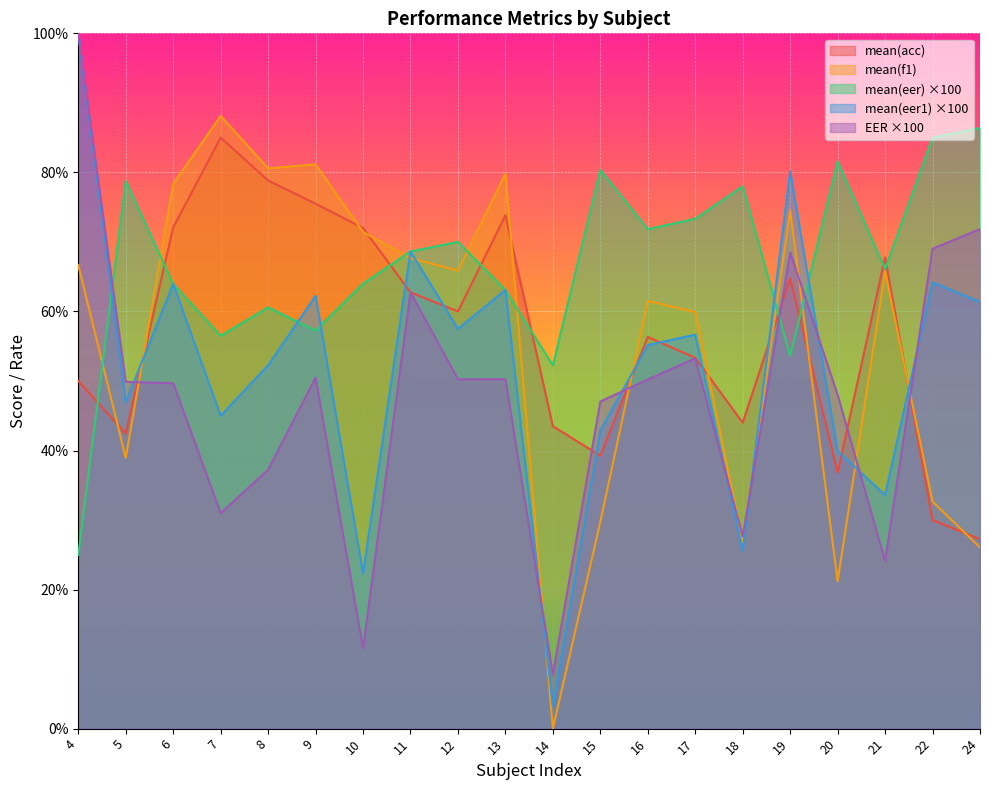

True or false: mean(eer) ×100 has a value of 17.3 at 22.

False